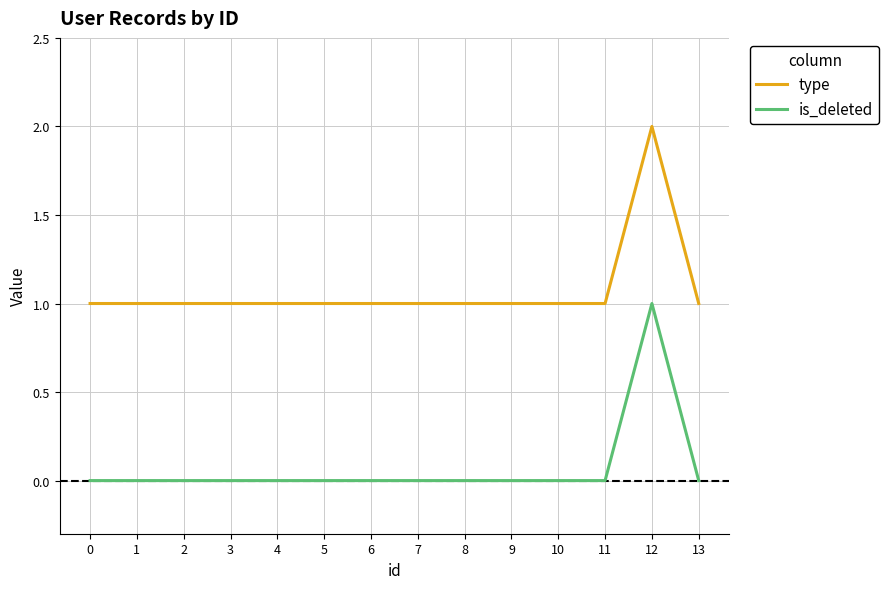

The value of is_deleted at 0 is 0. True or false?

True